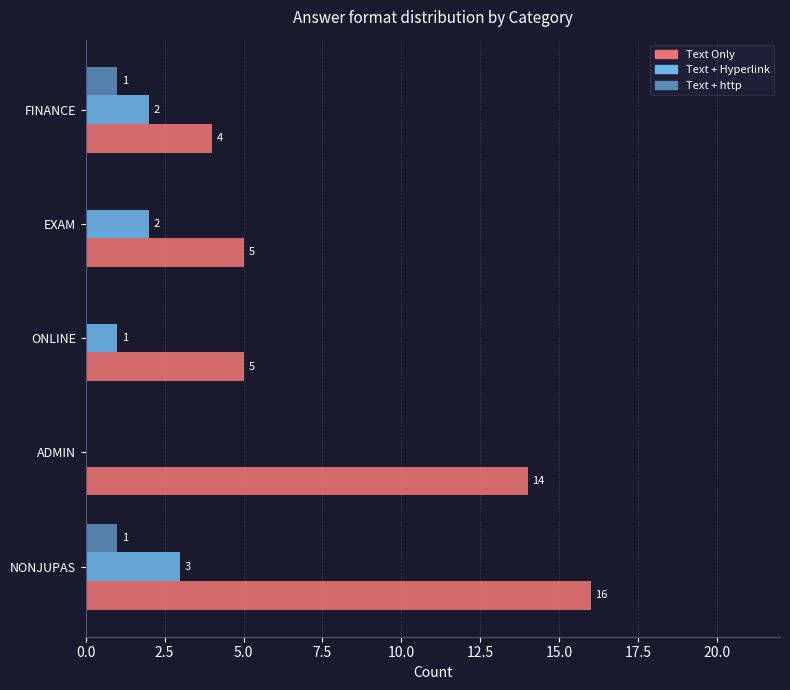

How many series are shown in this chart?

3